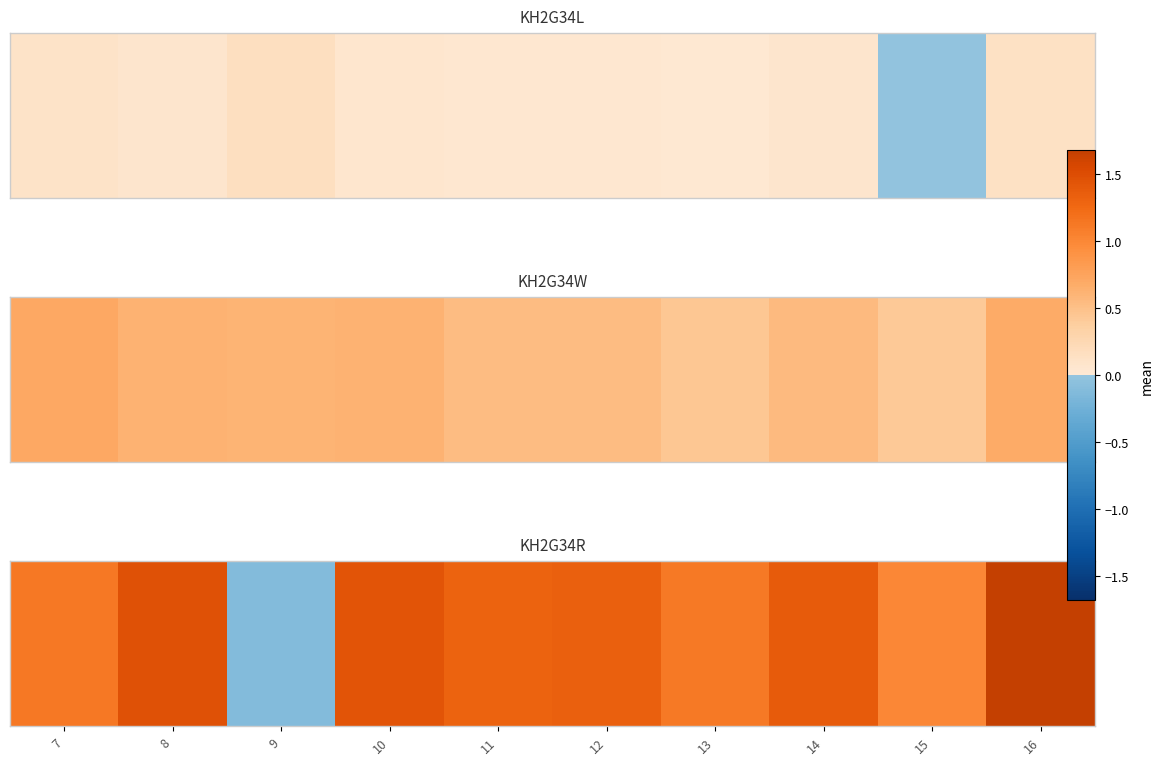

Read the value at 9.

-0.1